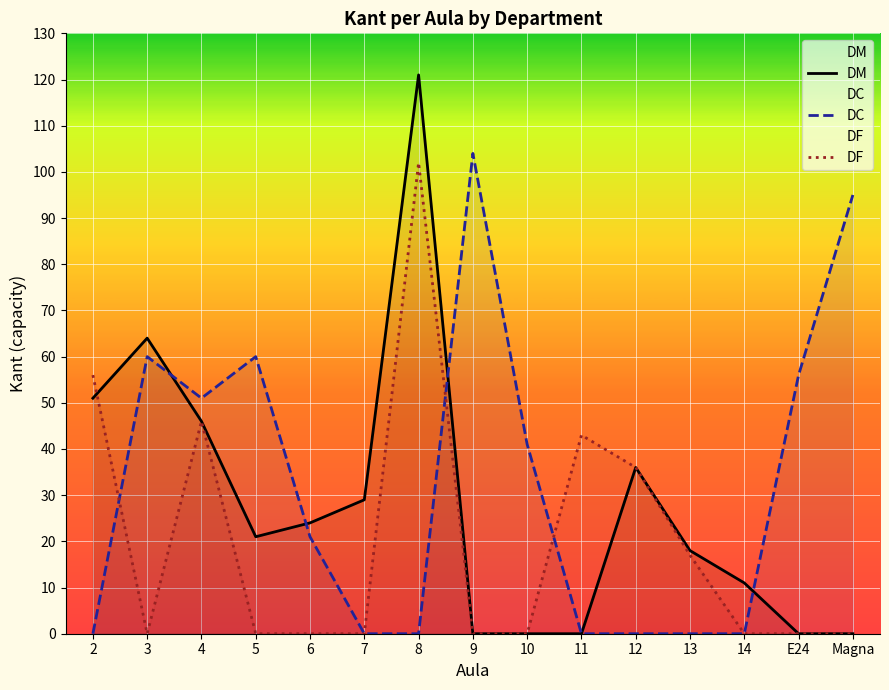

At which label is DF closest to 51?

2